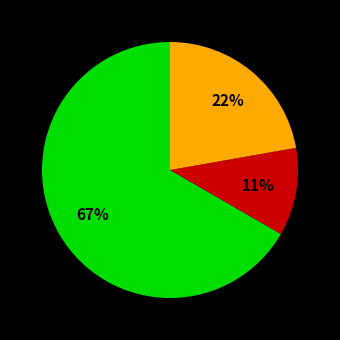

Is there a majority slice in this chart?

Yes